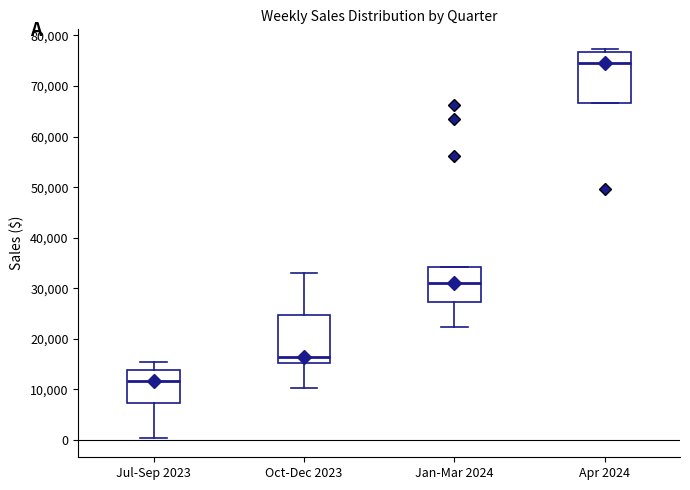

Reading left to right, transcribe this box plot: for each box, give where its median line is, the range the box spans, and where its two whiskers end, as read against the y-axis. The values are not printed on the chart, so give them approximately, as read against the axis.

Jul-Sep 2023: median 12000, box 7000 to 14000, whiskers 0 to 15000
Oct-Dec 2023: median 16000, box 15000 to 25000, whiskers 10000 to 33000
Jan-Mar 2024: median 31000, box 27000 to 34000, whiskers 22000 to 34000
Apr 2024: median 75000, box 67000 to 77000, whiskers 67000 to 77000 (just above the box's upper edge)